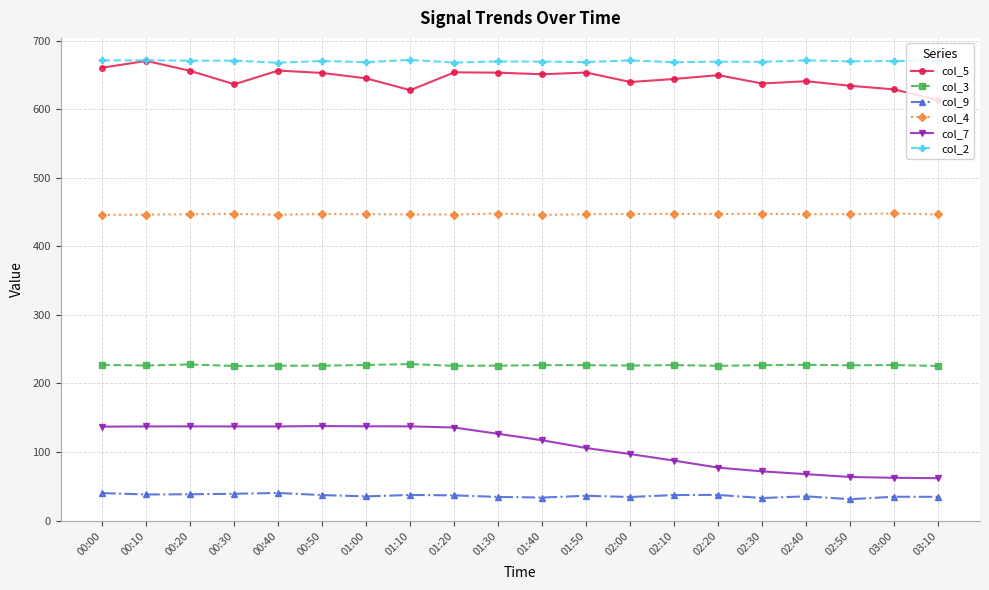

What is the total value across all series at 03:10?

2052.0